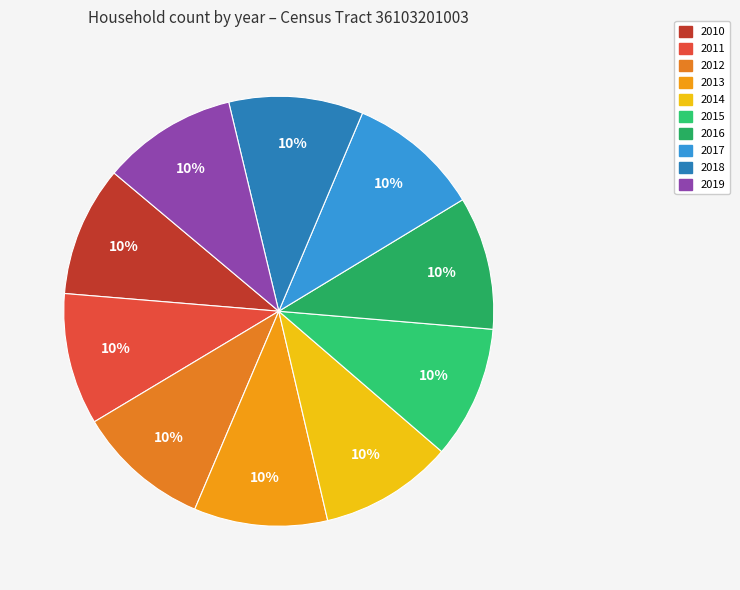

Combined, do 2017 and 2011 account for over 50%?

No